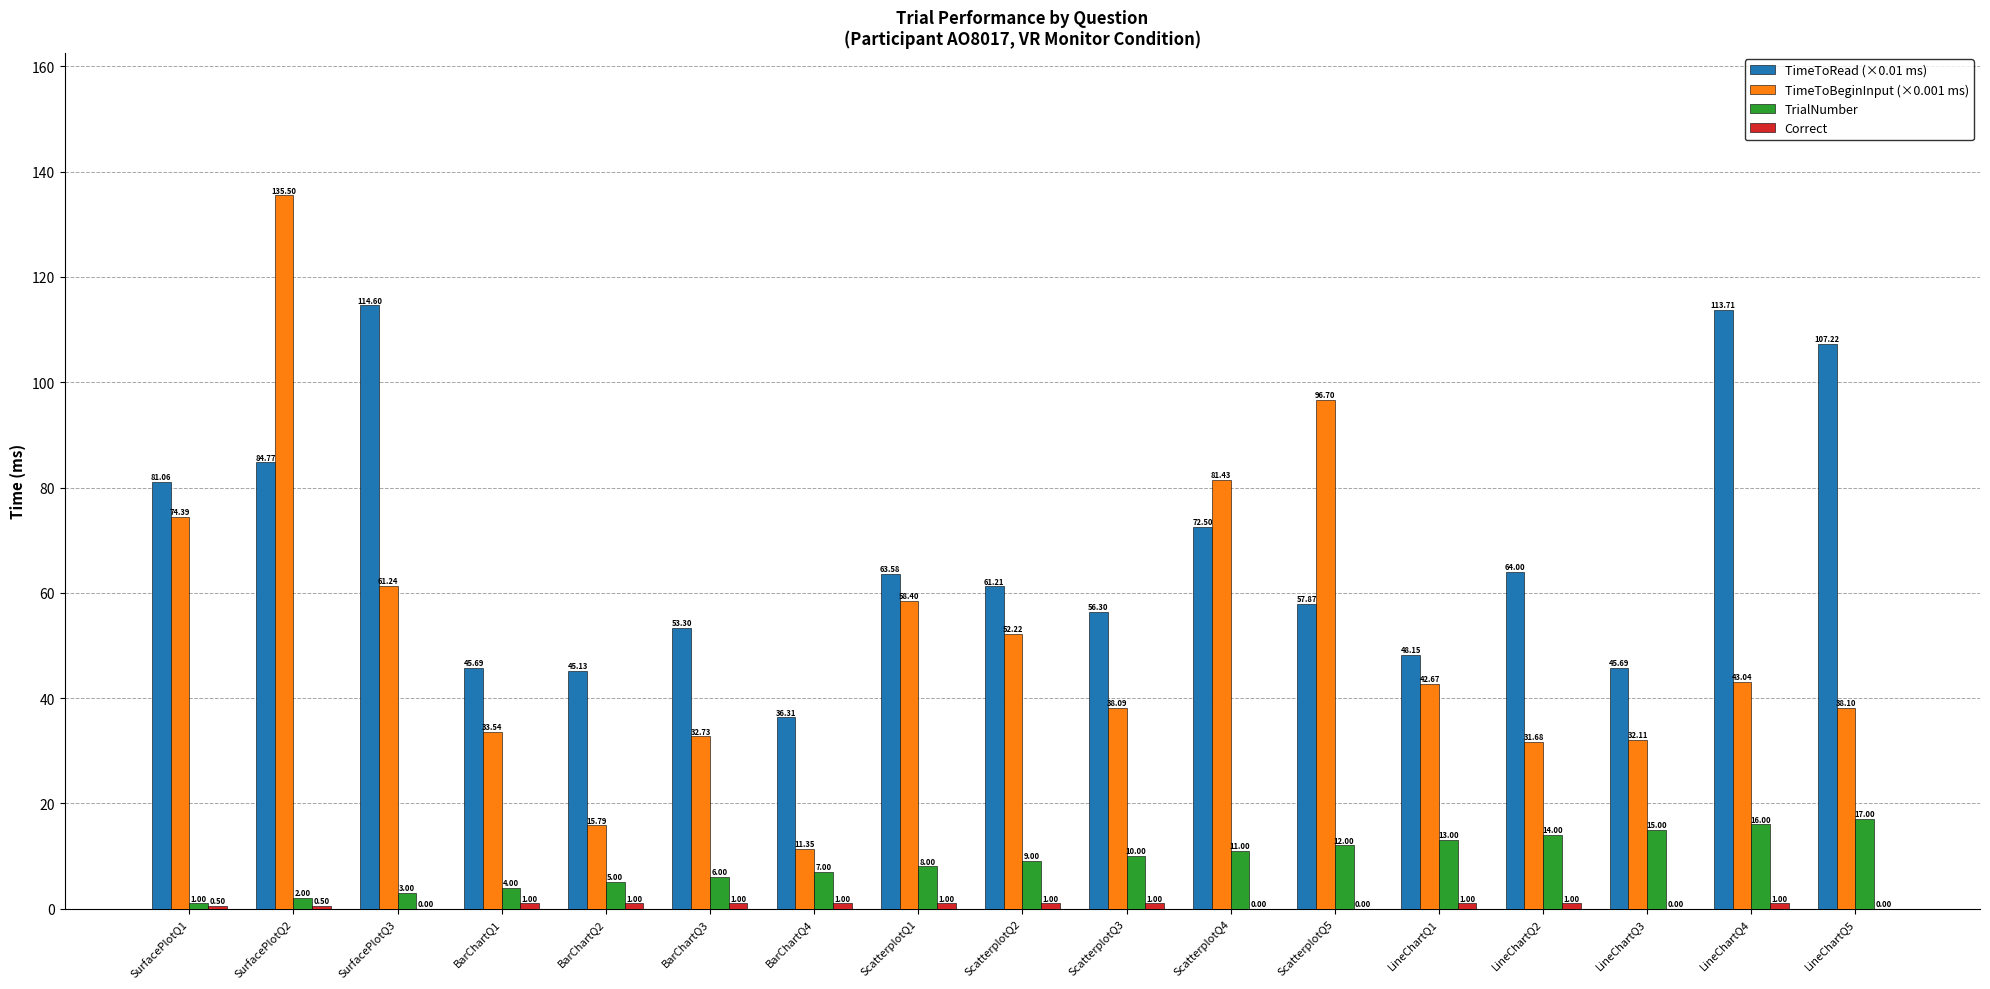

What is the sum of all TrialNumber values?

153.0